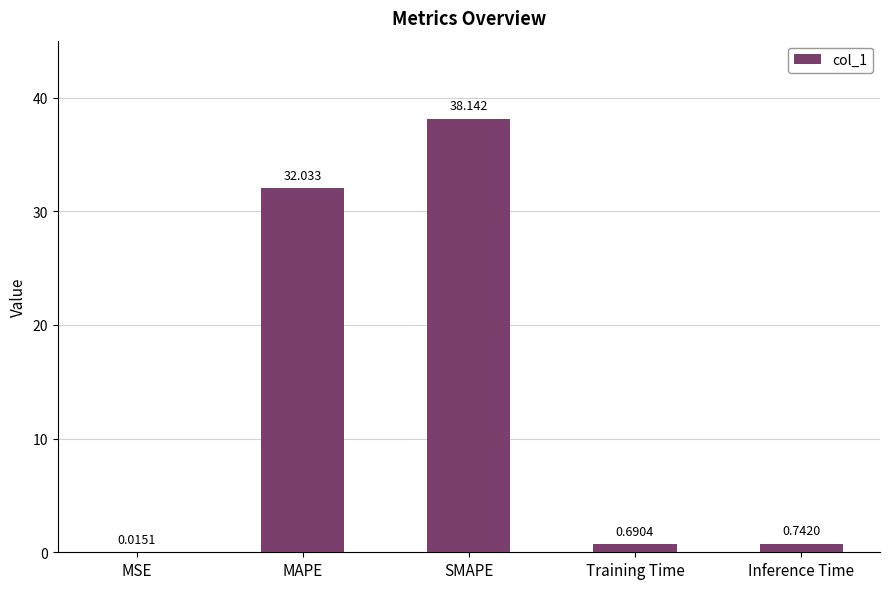

Which has a higher value, MSE or SMAPE?

SMAPE